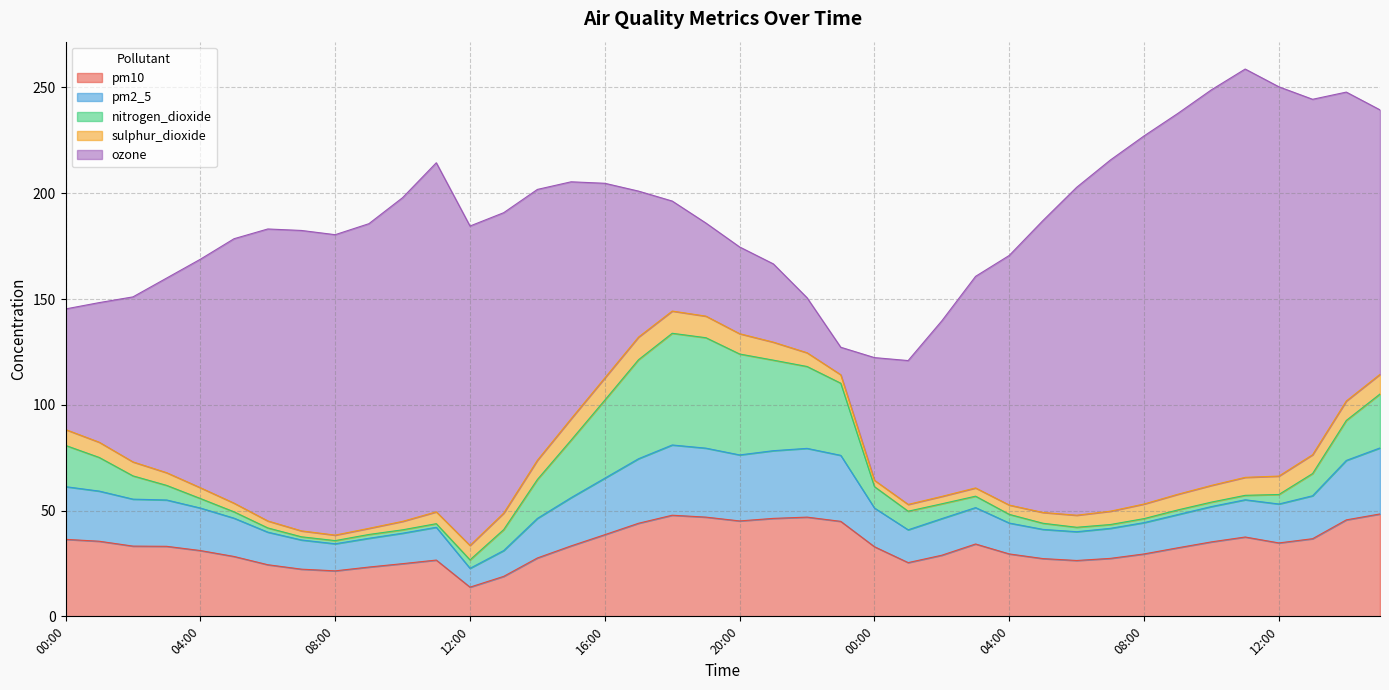

How many lines are shown in the chart?

5